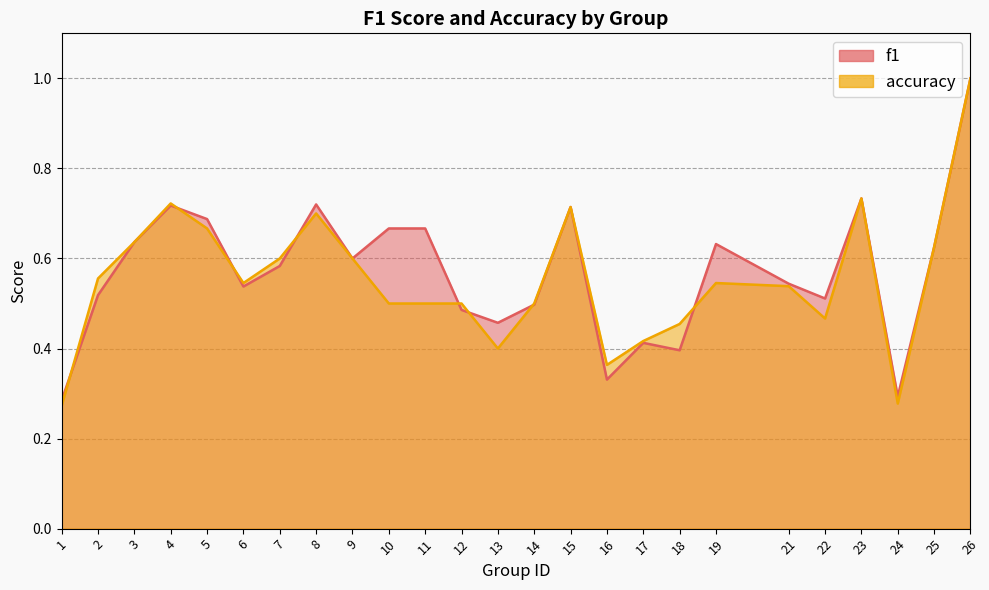

Does the chart have visible grid lines?

Yes